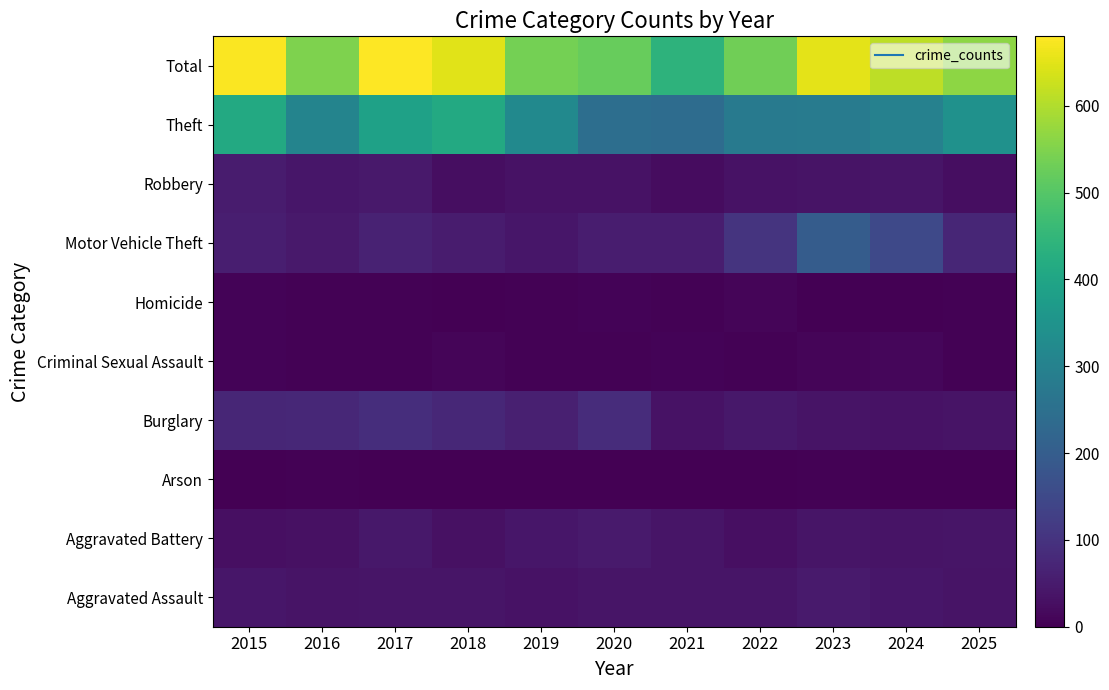

Reading left to right, transcribe all the data shown in this chart.

Aggravated Assault: 2015=41	2016=37	2017=38	2018=38	2019=34	2020=39	2021=38	2022=38	2023=48	2024=42	2025=35
Aggravated Battery: 2015=29	2016=31	2017=43	2018=31	2019=41	2020=50	2021=38	2022=27	2023=39	2024=36	2025=39
Arson: 2015=1	2016=3	2017=1	2018=2	2019=0	2020=1	2021=1	2022=1	2023=4	2024=2	2025=1
Burglary: 2015=73	2016=77	2017=90	2018=77	2019=59	2020=87	2021=34	2022=43	2023=35	2024=34	2025=36
Criminal Sexual Assault: 2015=6	2016=4	2017=5	2018=9	2019=4	2020=4	2021=7	2022=4	2023=8	2024=12	2025=4
Homicide: 2015=6	2016=3	2017=3	2018=2	2019=5	2020=6	2021=4	2022=8	2023=1	2024=0	2025=5
Motor Vehicle Theft: 2015=57	2016=47	2017=64	2018=53	2019=41	2020=55	2021=54	2022=101	2023=197	2024=149	2025=74
Robbery: 2015=51	2016=41	2017=47	2018=24	2019=32	2020=34	2021=23	2022=33	2023=37	2024=39	2025=26
Theft: 2015=413	2016=306	2017=389	2018=413	2019=322	2020=245	2021=241	2022=278	2023=282	2024=299	2025=344
Total: 2015=677	2016=549	2017=680	2018=649	2019=538	2020=521	2021=440	2022=533	2023=651	2024=613	2025=564